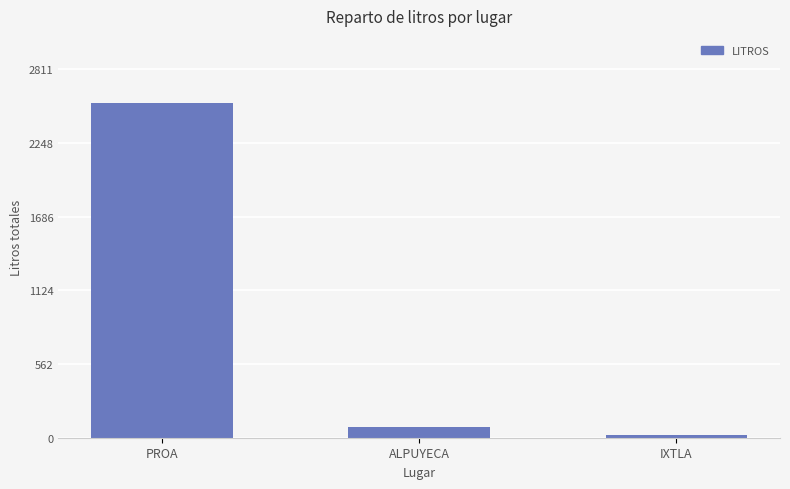

Reading left to right, what are all the values shown in this chart?

2555.6	84.5	20.0